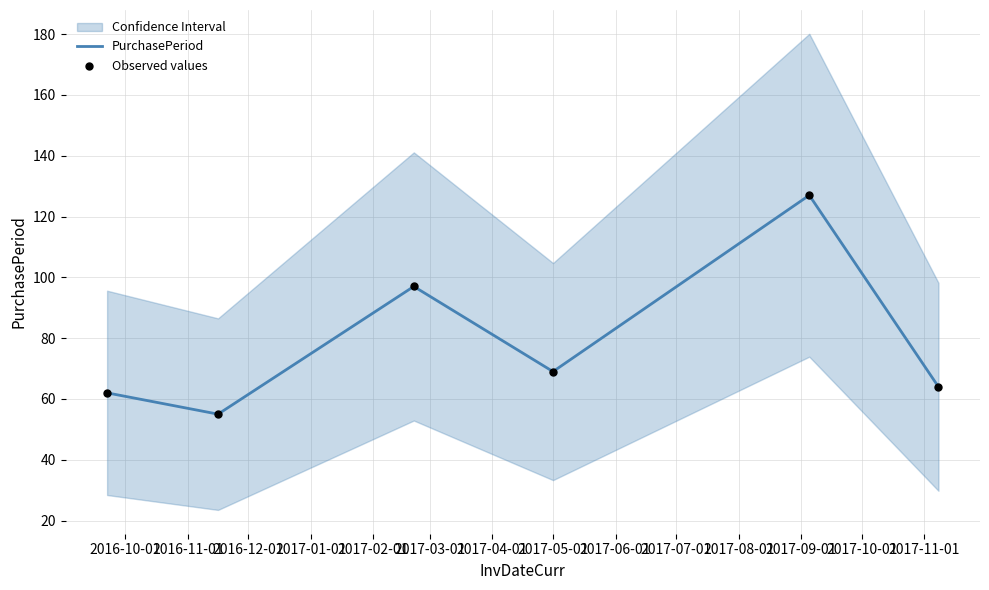

Which series contains the lowest Y value?

PurchasePeriod